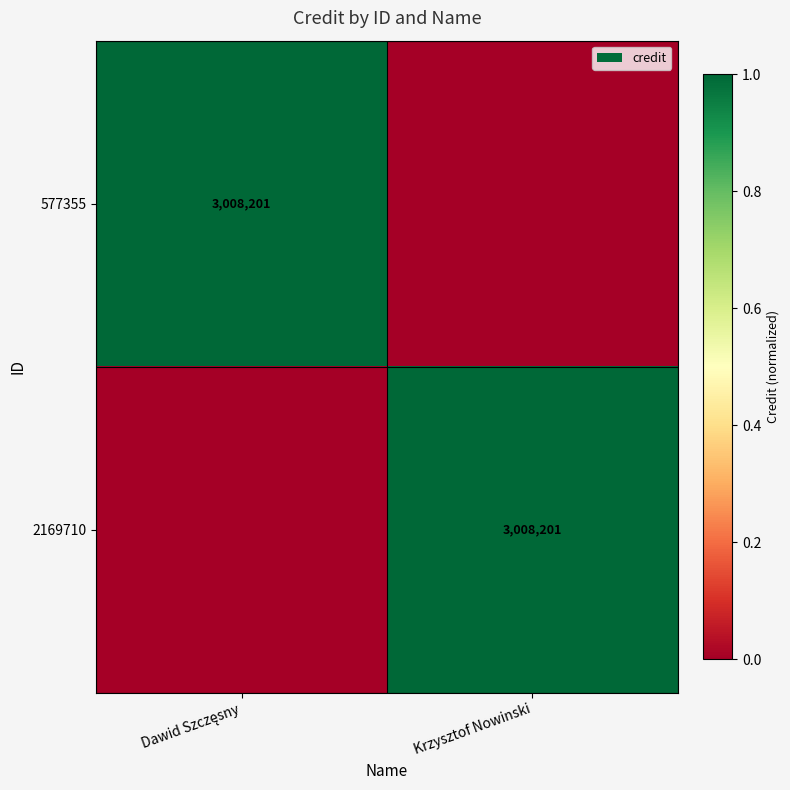

The 2169710 series shows 944885 at Krzysztof Nowinski. True or false?

False